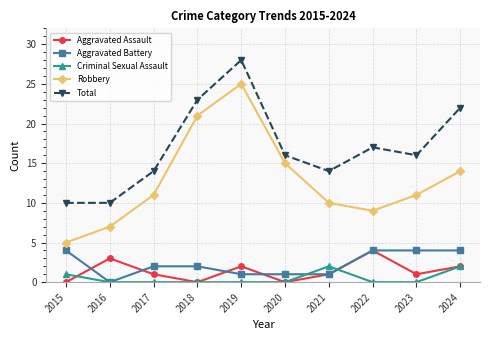

Which series has the largest total across all categories?

Total